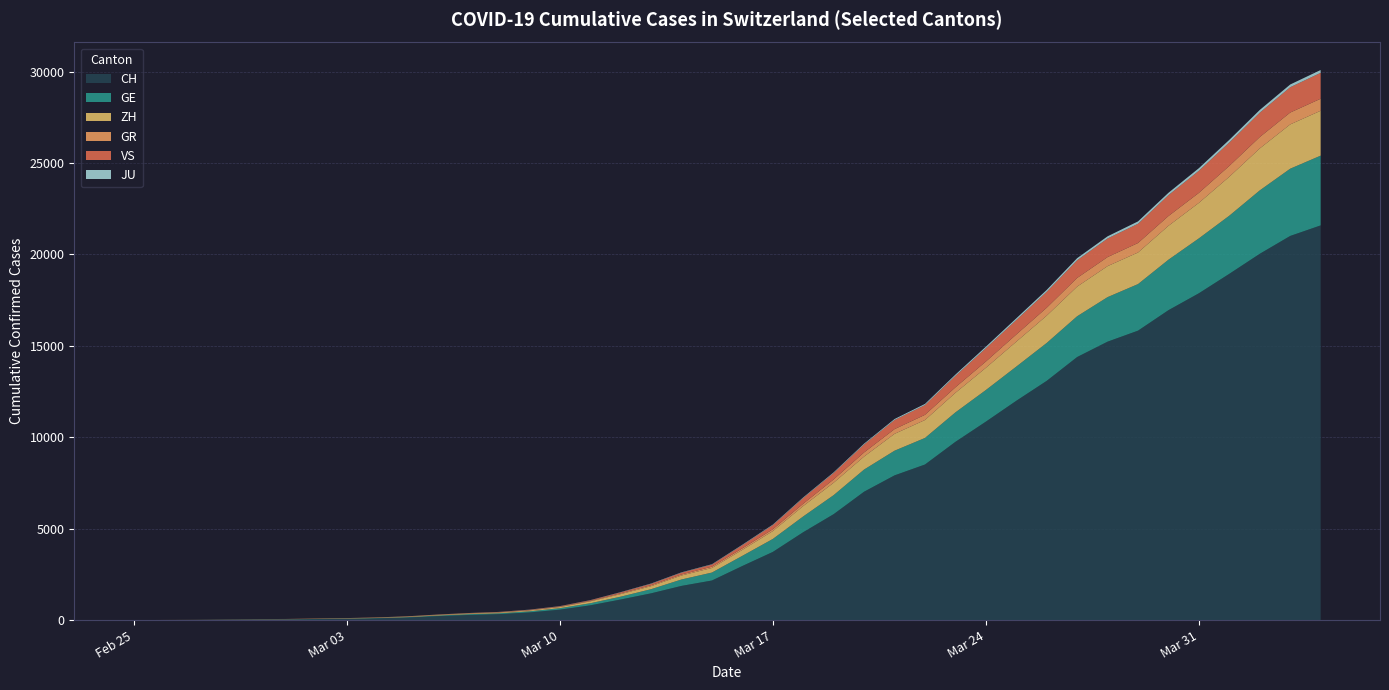

Reading left to right, list all the values displayed in this chart.

CH: 0	4	8	20	30	36	50	69	97	142	219	280	327	419	570	807	1125	1463	1870	2165	2959	3727	4807	5794	7022	7915	8509	9749	10853	11994	13085	14388	15229	15831	16951	17876	18940	20034	21011	21587
GE: 0	1	1	5	9	10	11	14	16	20	30	43	45	60	80	114	155	227	351	435	556	710	863	1041	1212	1350	1453	1611	1729	1870	2073	2231	2436	2547	2761	3003	3180	3469	3678	3816
ZH: 0	0	2	2	6	7	10	13	15	23	29	34	40	49	62	101	140	163	218	250	326	429	568	679	711	922	981	1070	1216	1362	1494	1621	1695	1727	1853	1941	2130	2294	2422	2455
GR: 0	2	2	6	6	6	9	9	12	14	16	17	18	18	22	31	43	53	56	71	84	101	128	182	226	258	284	300	343	393	433	474	495	519	535	547	592	622	649	657
VS: 0	0	0	1	1	2	3	3	4	5	6	7	12	17	22	30	53	76	98	115	172	225	312	349	436	498	535	628	728	793	874	968	1017	1055	1144	1211	1282	1334	1385	1418
JU: 0	0	1	1	1	1	1	2	2	4	4	5	5	7	7	7	12	17	18	19	25	29	32	36	44	54	61	69	82	92	100	114	119	127	128	140	145	149	149	154